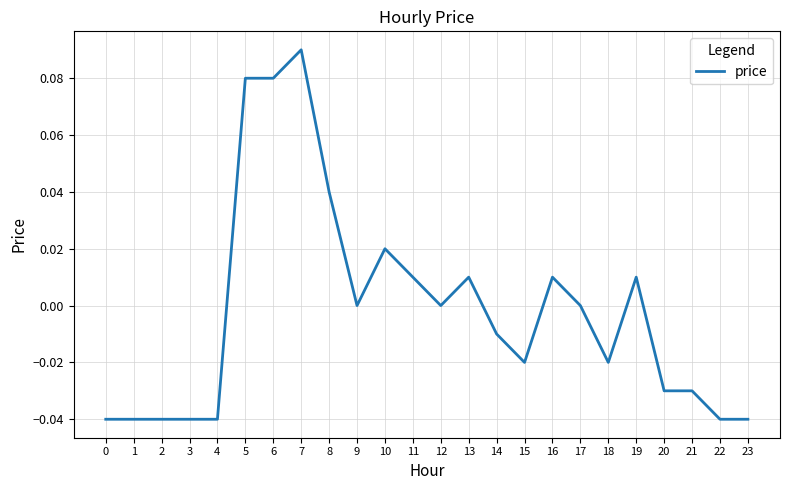

Count the number of categories in the chart.

24